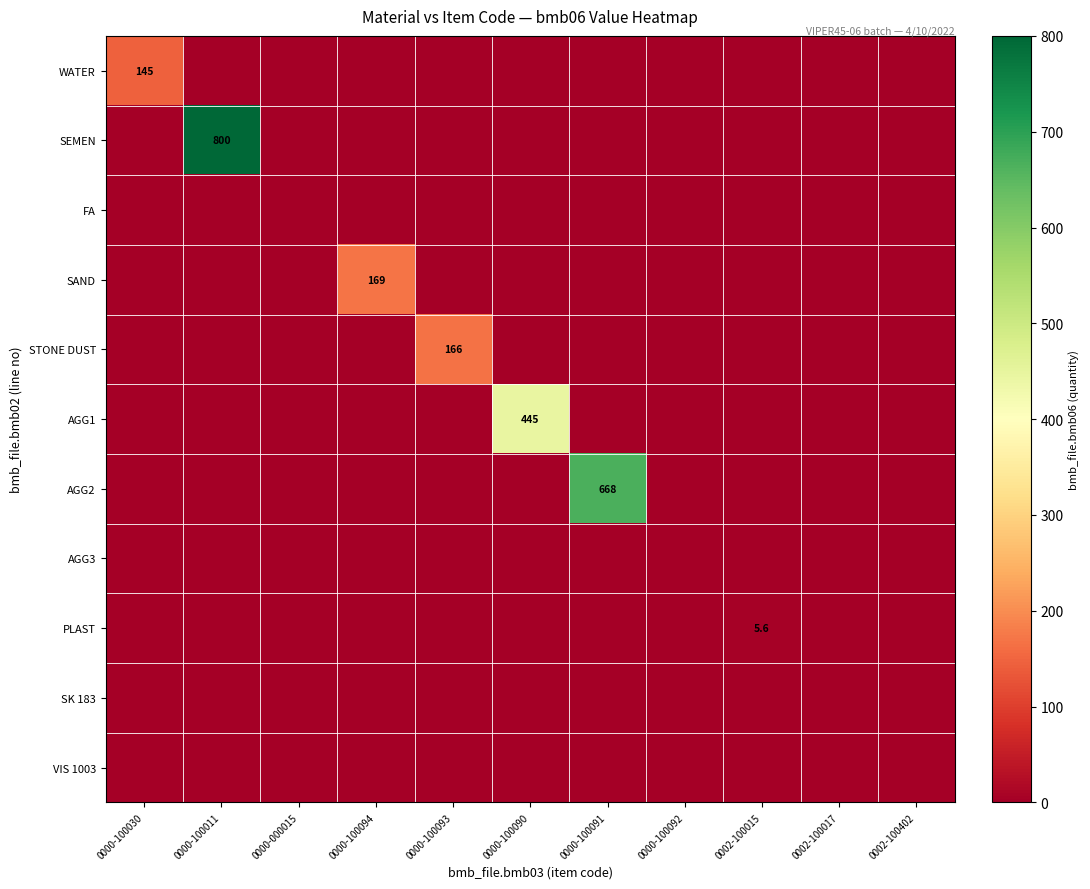

What is the difference between the maximum and second lowest values in the PLAST series?

5.6